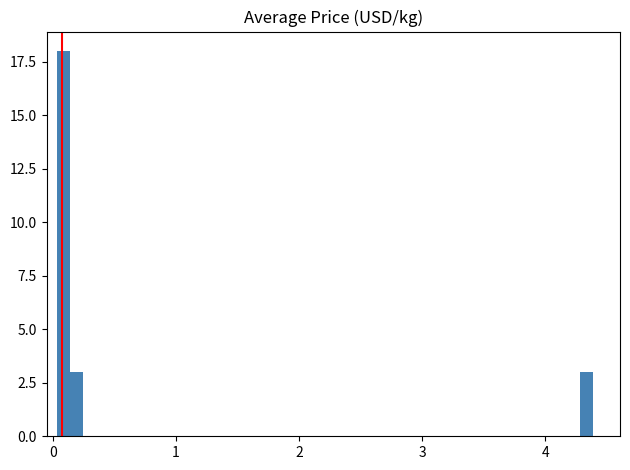

Read against the x-axis, roughly where is the centre of the tallest bar?

0.1